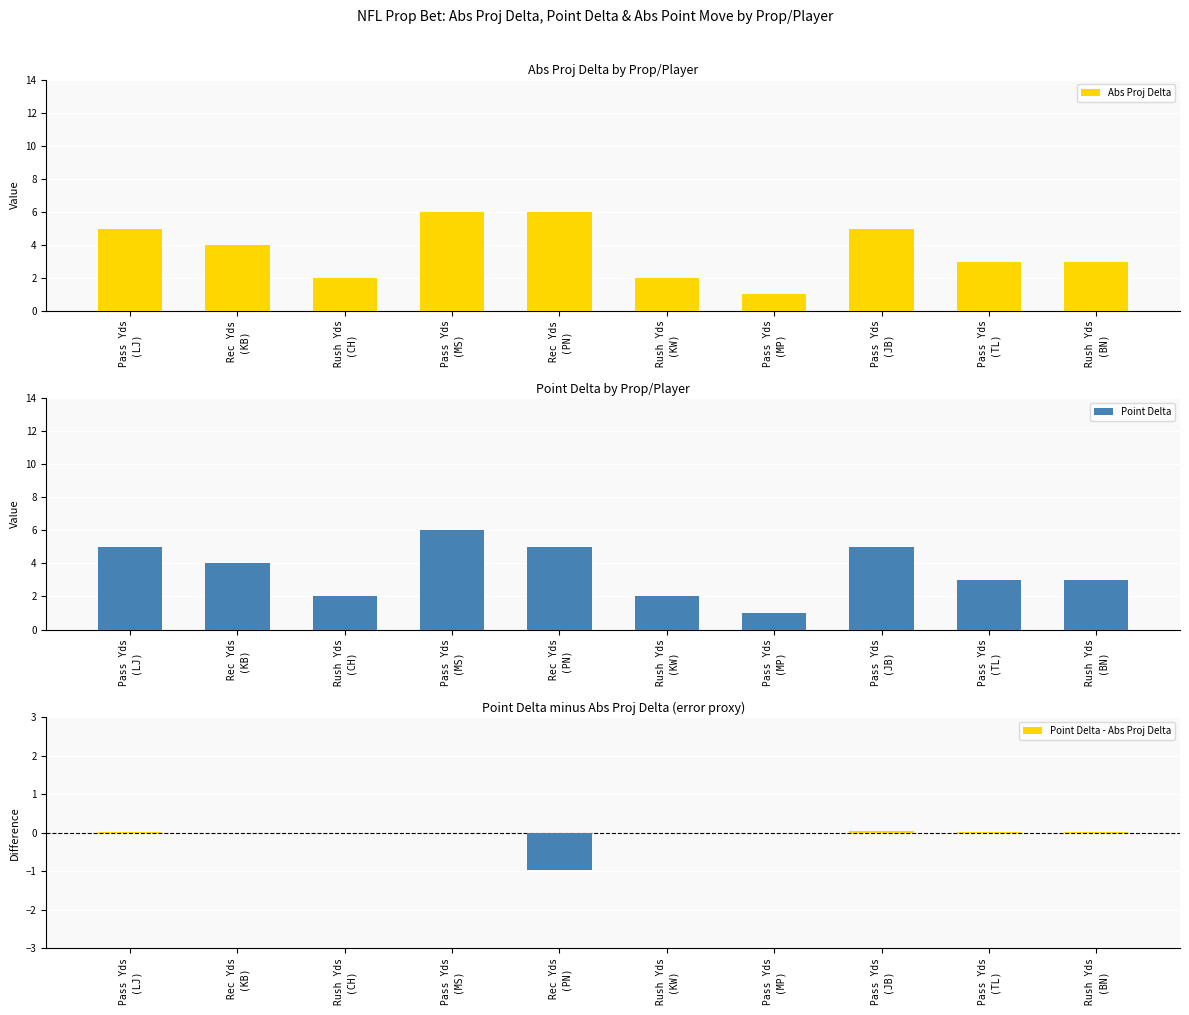

What are all the series names shown in the legend?

Abs Proj Delta, Point Delta, Point Delta - Abs Proj Delta